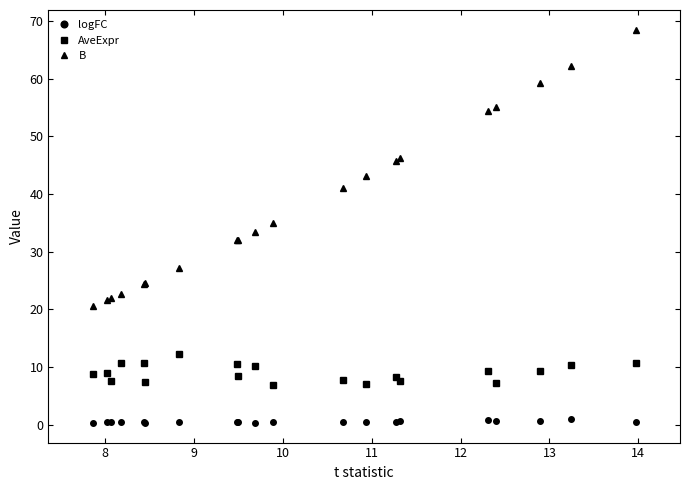

Which series has the widest spread of values?

B